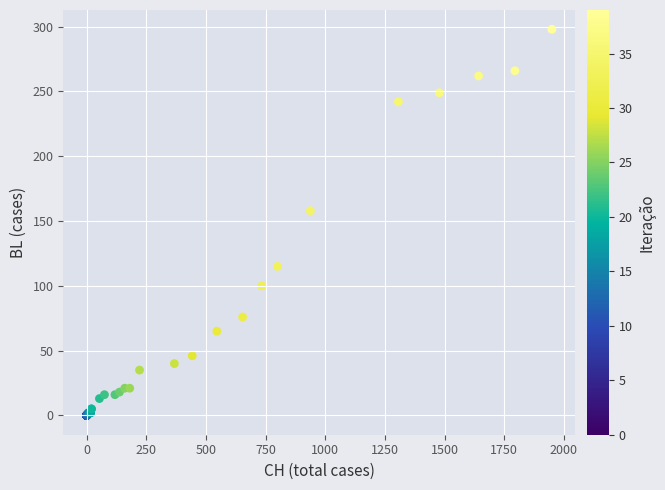

What Y value in the scatter plot is closest to 149?

158